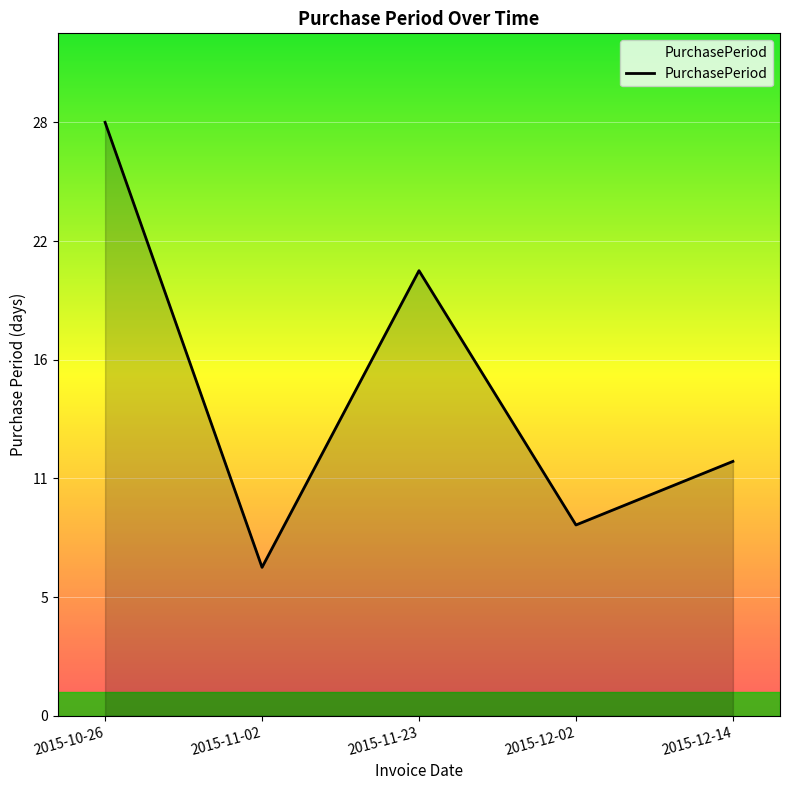

Reading right to left, transcribe all the data shown in this chart.

12	9	21	7	28